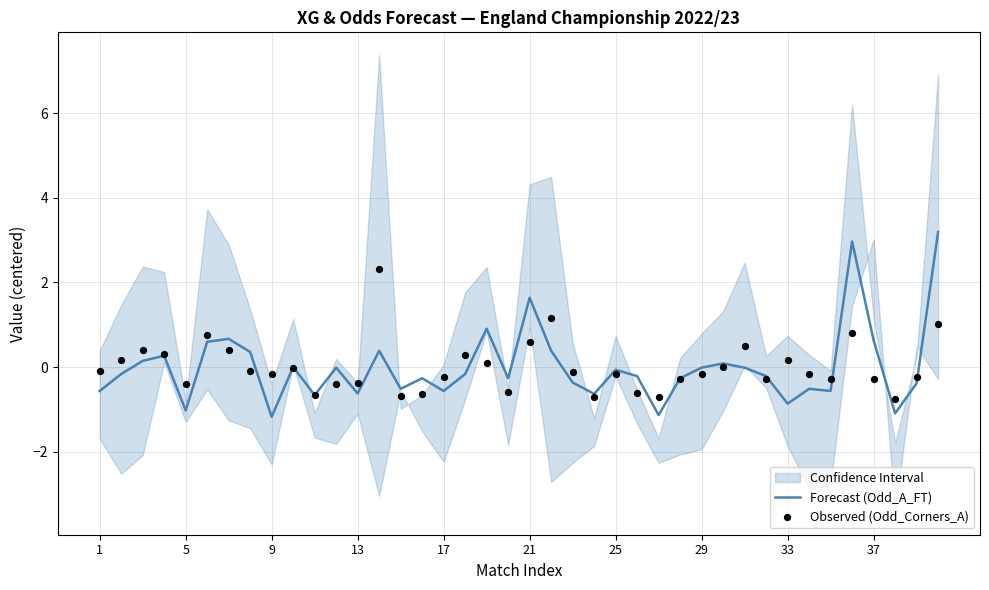

Which series has the largest total across all categories?

Observed (Odd_Corners_A)